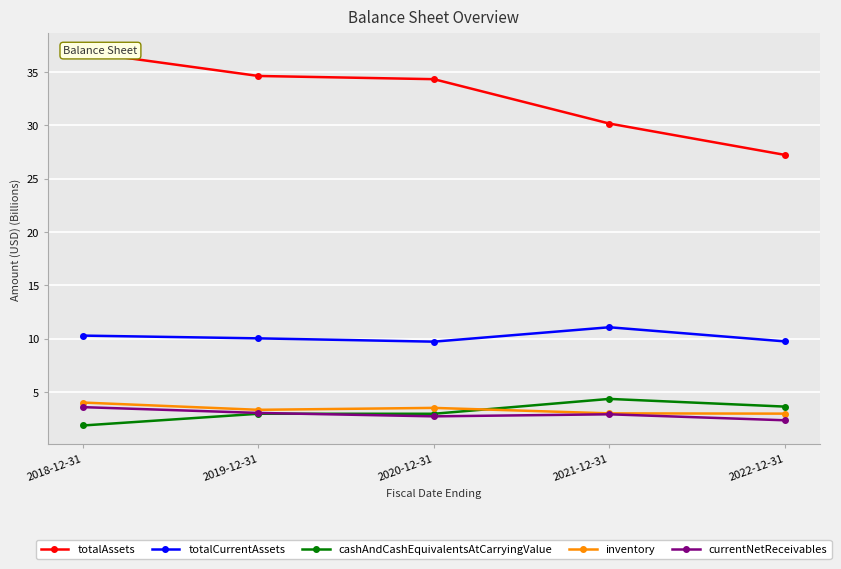

Rank the series by their maximum value, from highest to lowest.

totalAssets, totalCurrentAssets, cashAndCashEquivalentsAtCarryingValue, inventory, currentNetReceivables